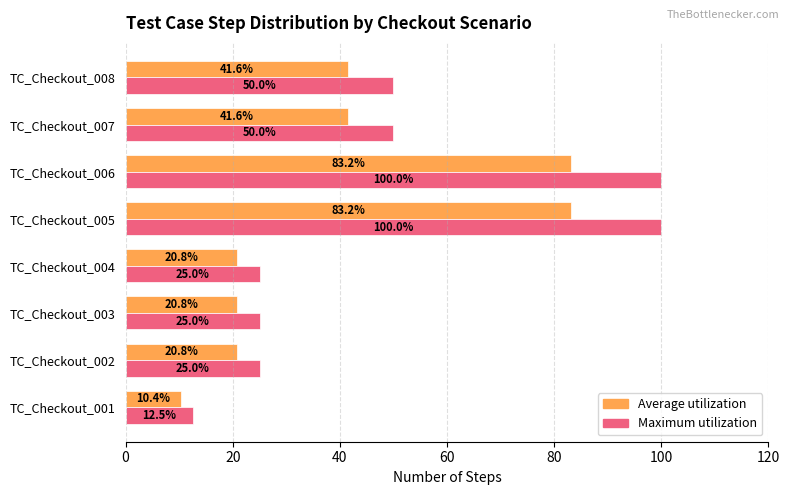

Which series has the largest range (max minus min)?

Maximum utilization